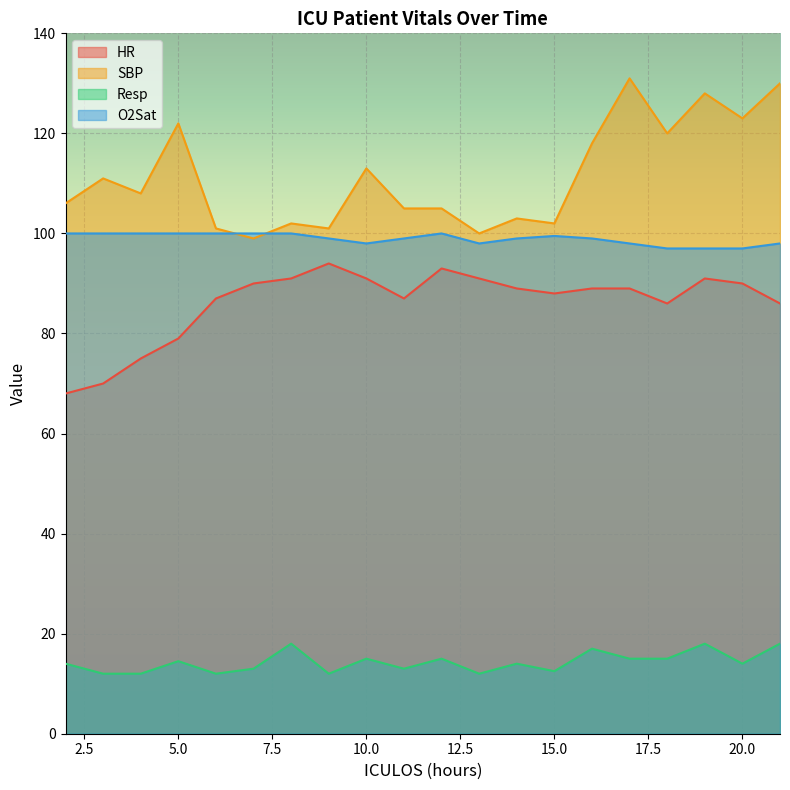

What is the total value across all series at 17?

333.0